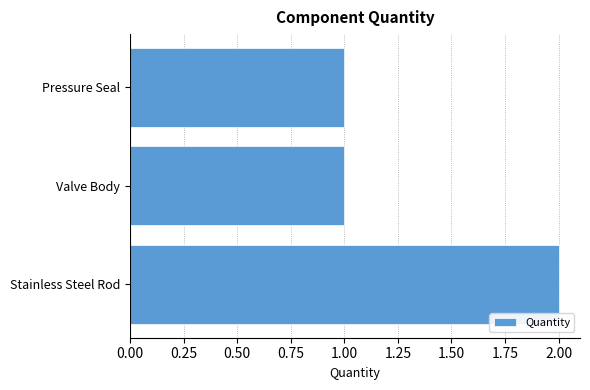

Reading bottom to top, what are all the values shown in this chart?

Stainless Steel Rod=2	Valve Body=1	Pressure Seal=1